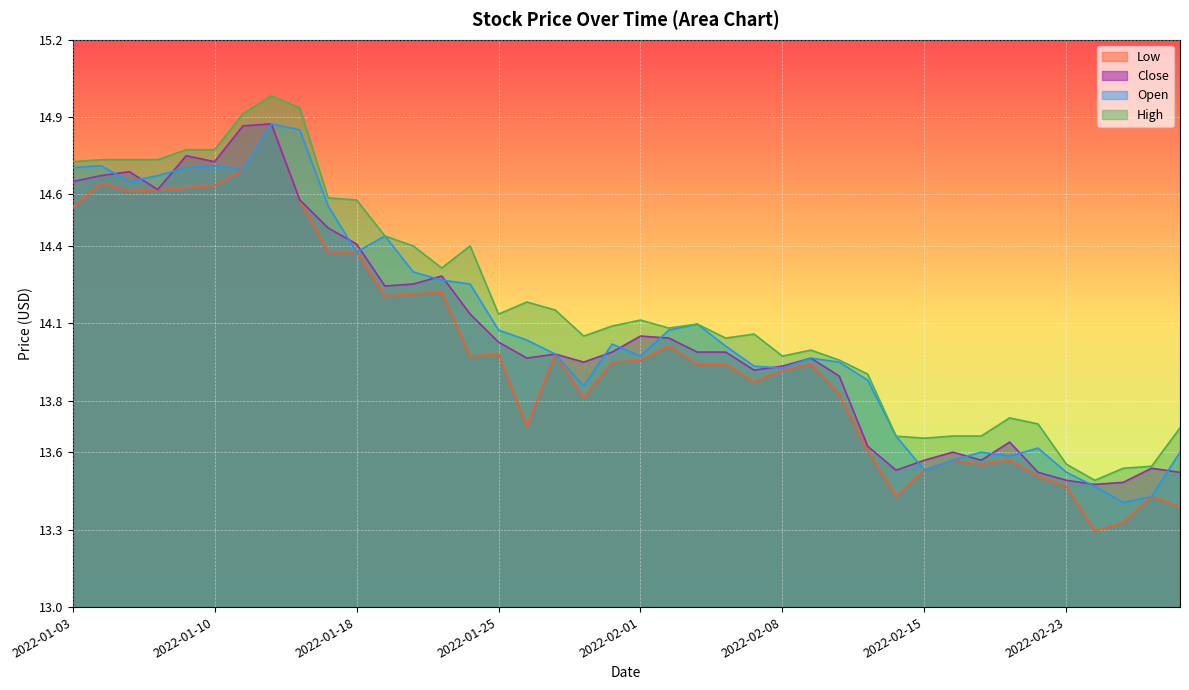

What is the difference between the maximum and minimum values in the Open series?

1.5